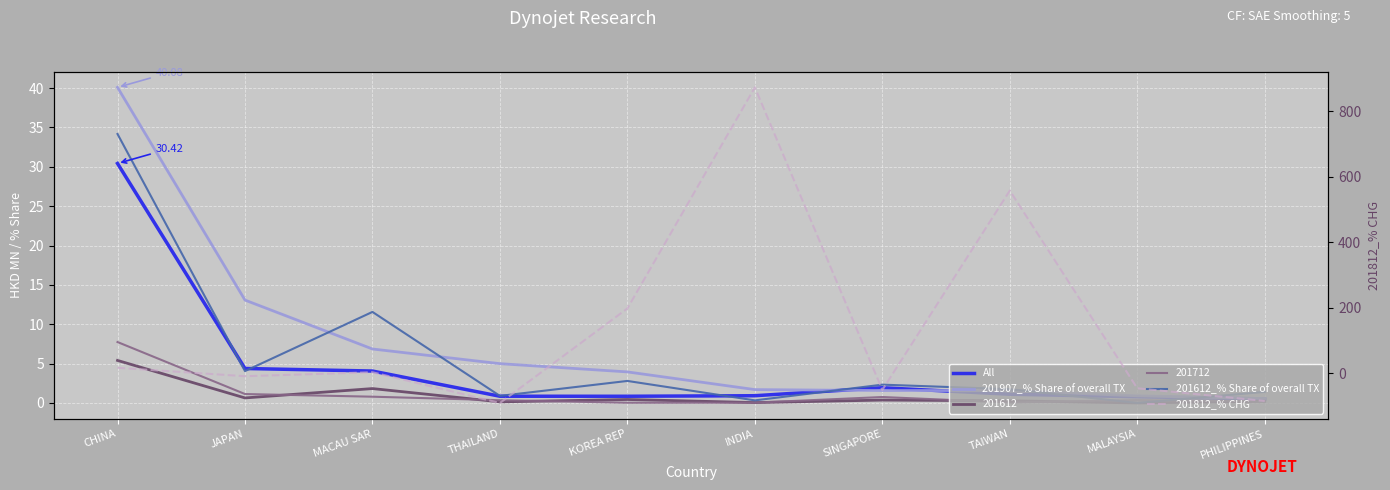

What is the total value across all series at MALAYSIA?

-44.7